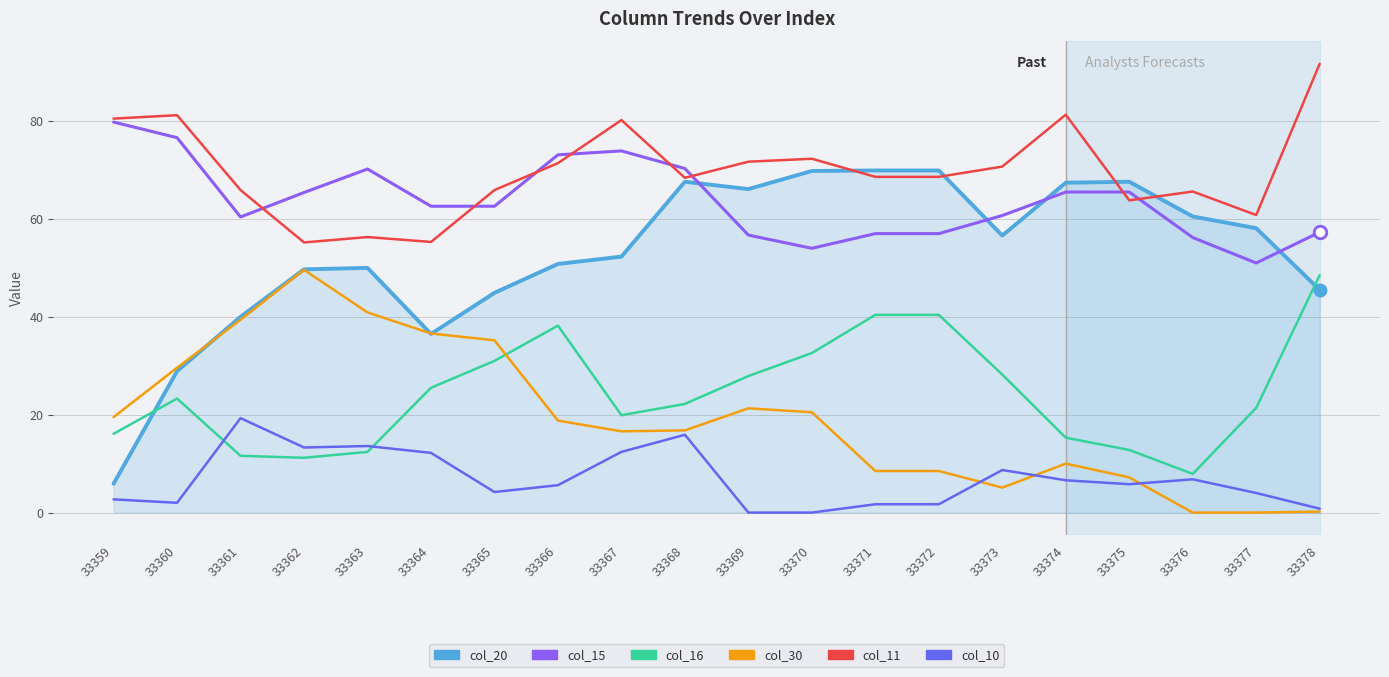

Which label corresponds to the largest value in the chart?

33378